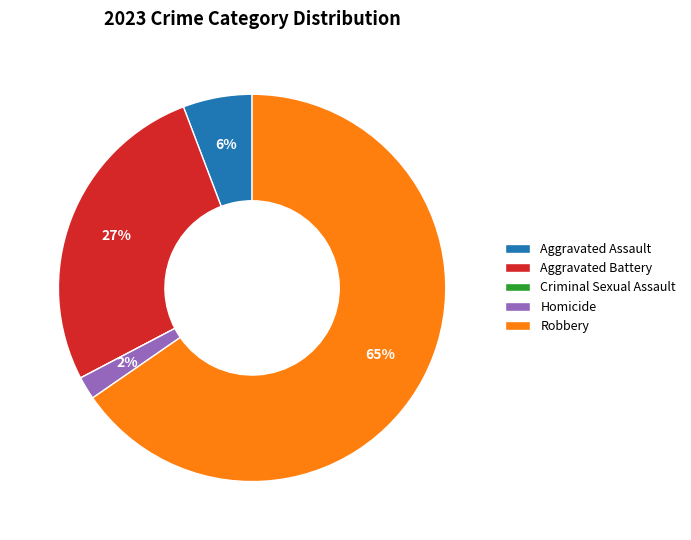

The Aggravated Assault slice represents 15% of the pie. True or false?

False